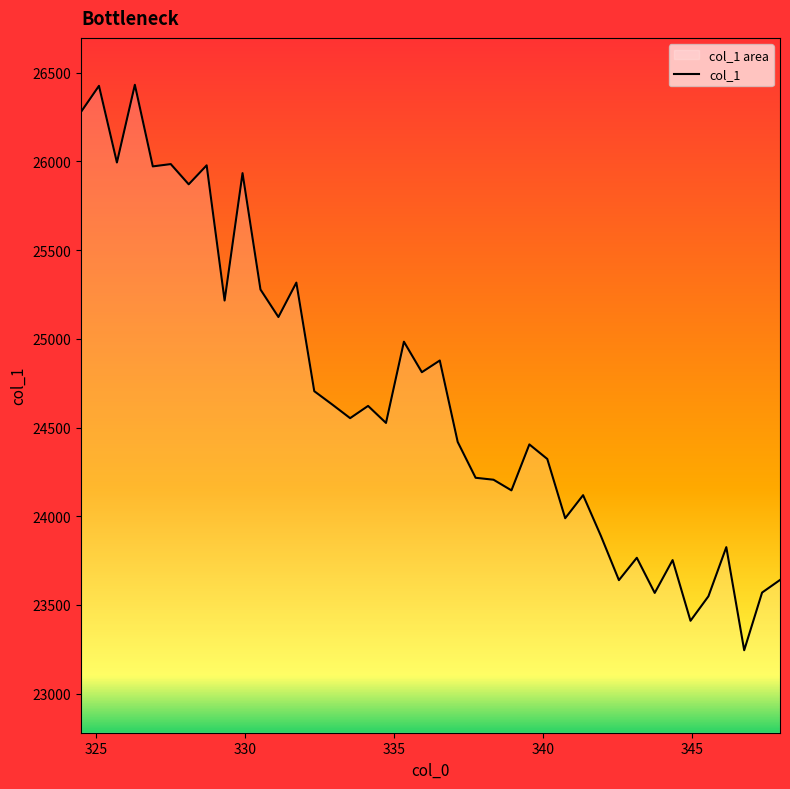

How many points are lower than both their immediate neighbors (excluding endpoints)?

14